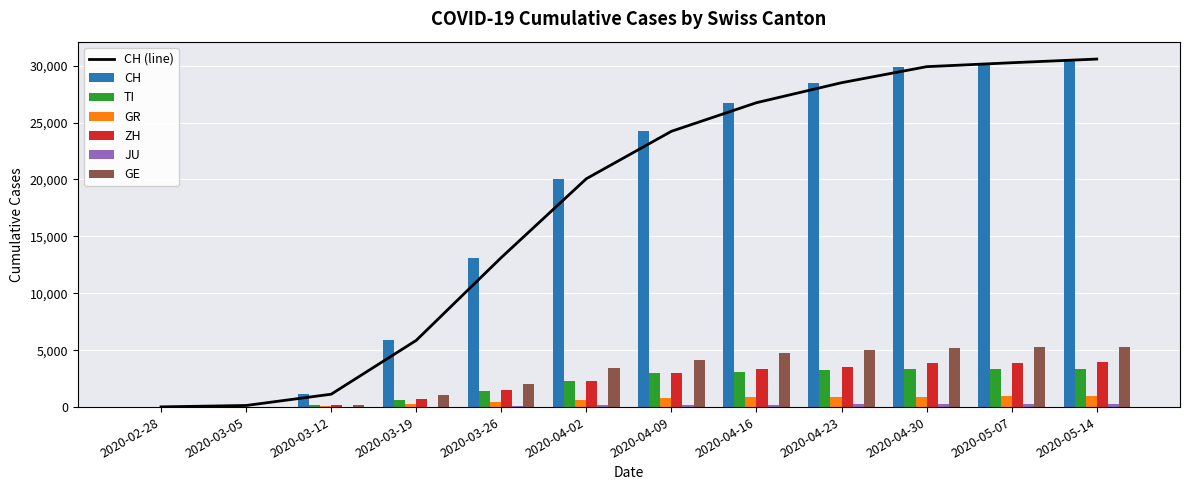

Is the value of CH at 2020-03-12 greater than the value of ZH at 2020-04-09?

No